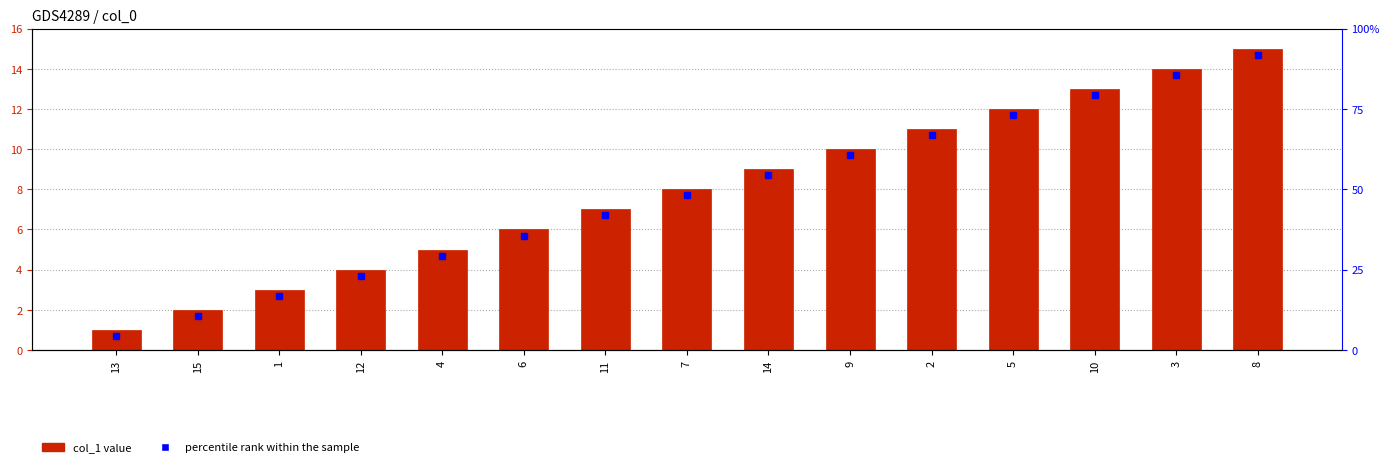

Is it true that the value at 9 is 13?

False